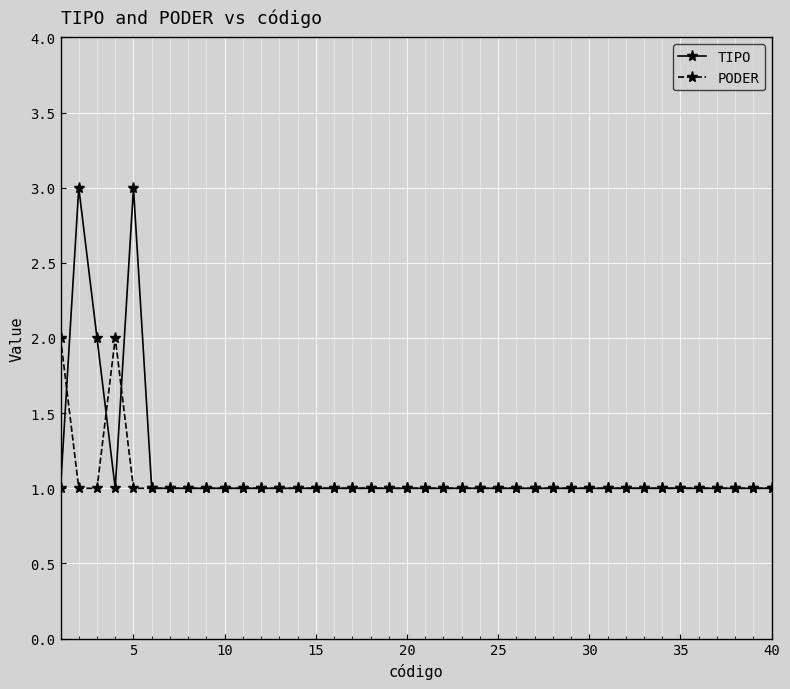

Does the chart have visible grid lines?

Yes